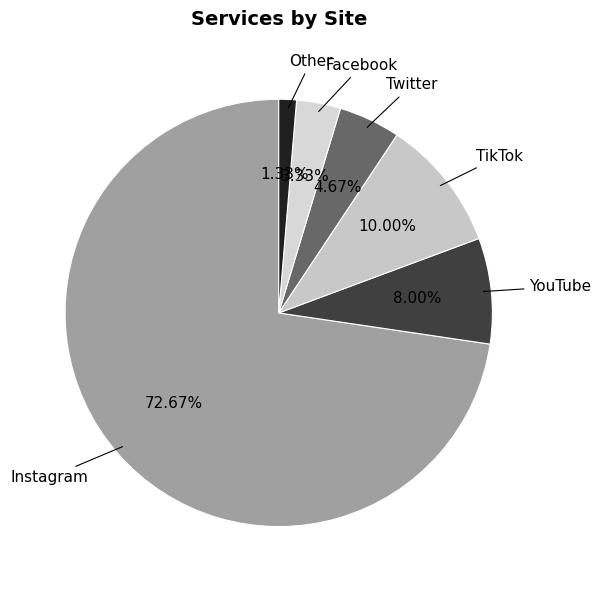

Does Facebook account for over 50% of the chart?

No